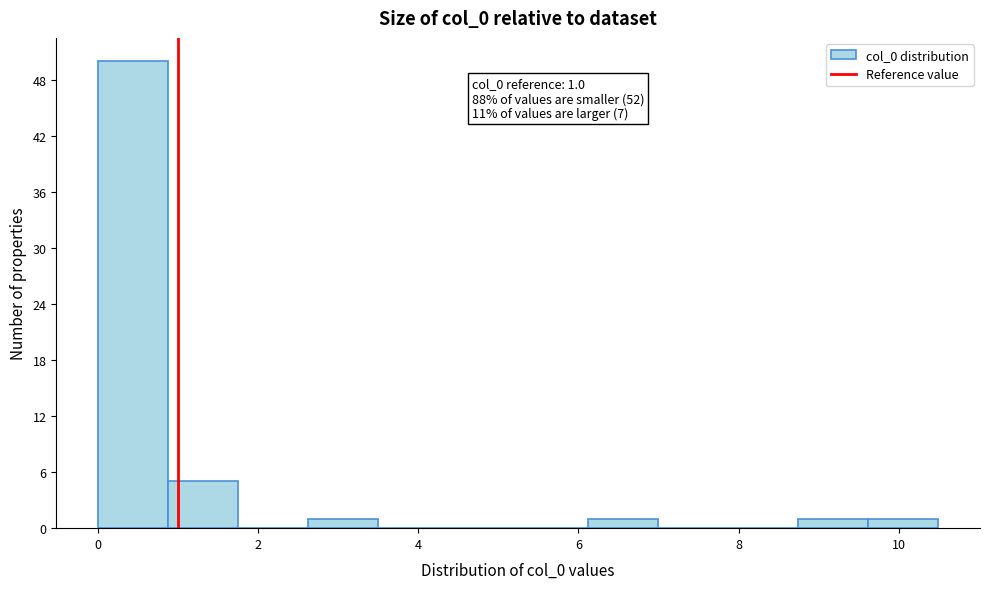

Over which range of the x-axis is the bar tallest?

0.0 to 0.8